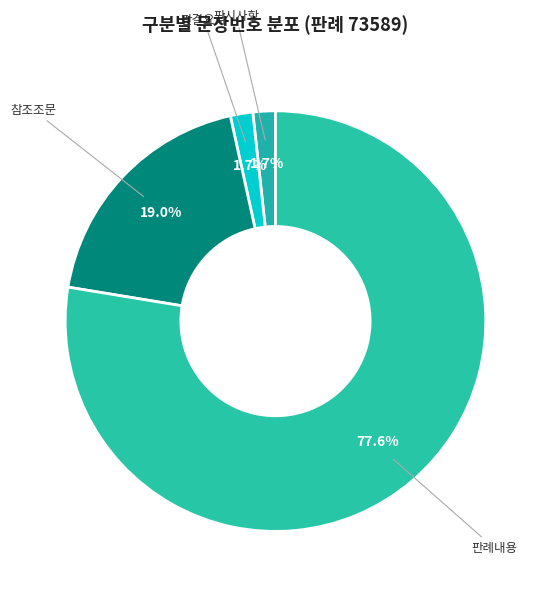

What percentage is NOT represented by 판례내용?

22.4%